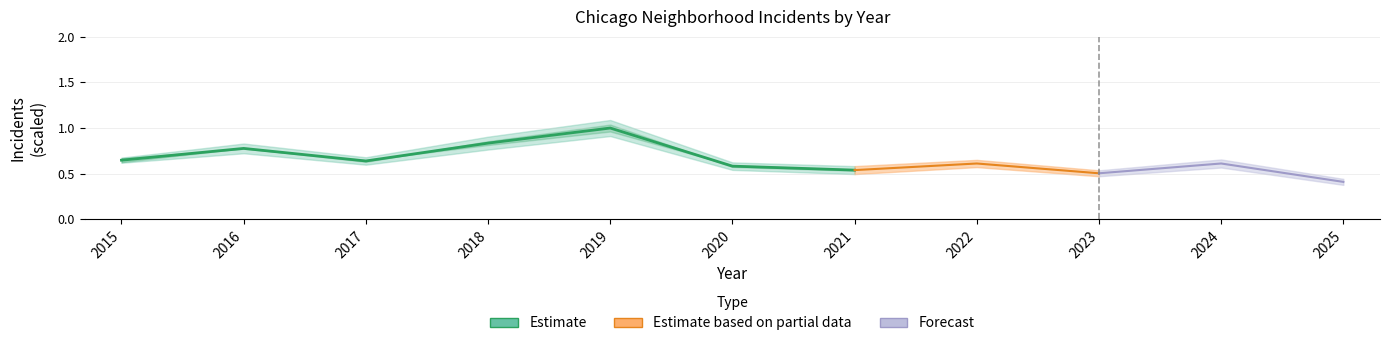

Is it true that the value at 2017 is 0.6?

True